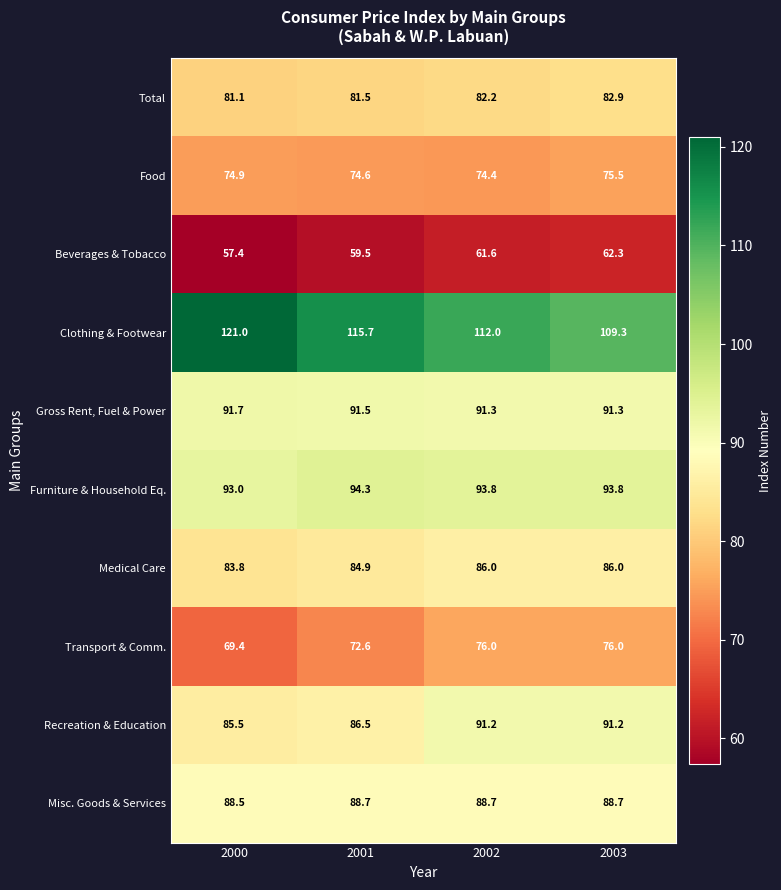

Count the number of categories in the chart.

4